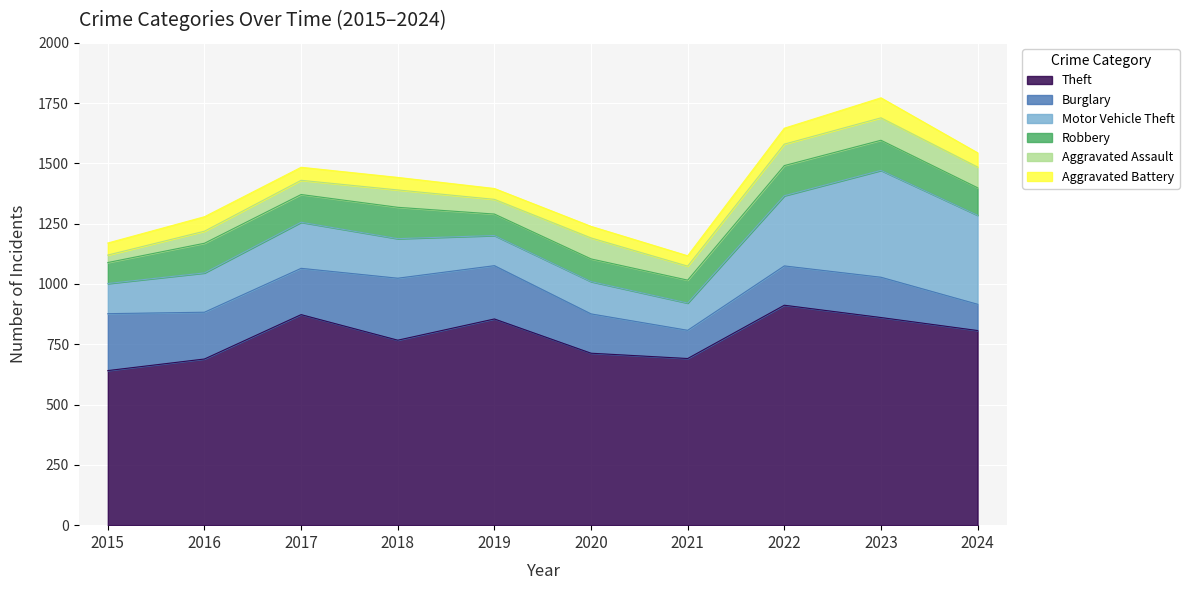

True or false: Motor Vehicle Theft and Theft cross at least once.

False